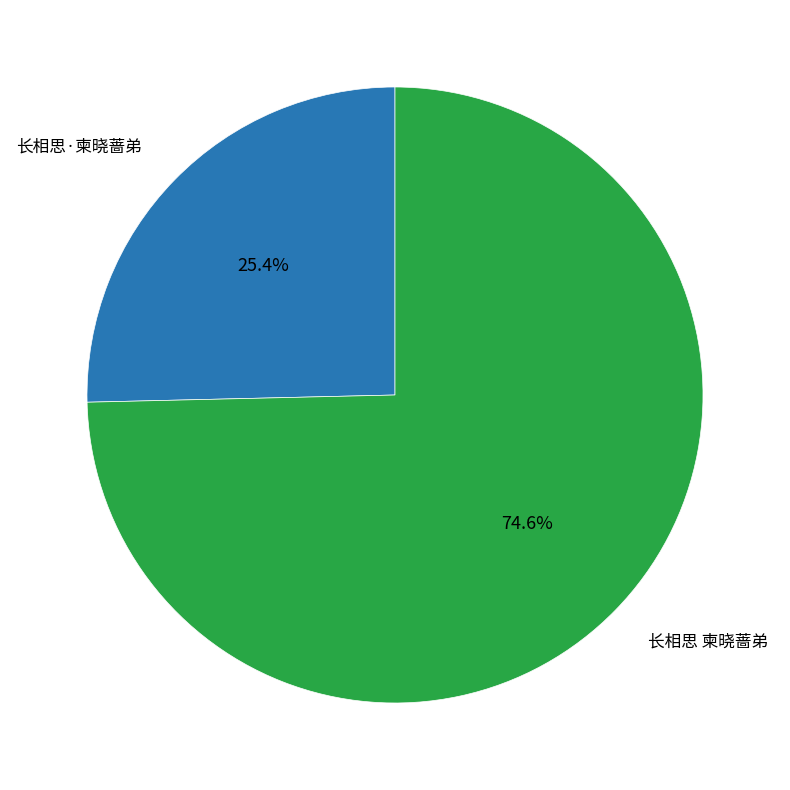

Does any single category account for the majority?

Yes